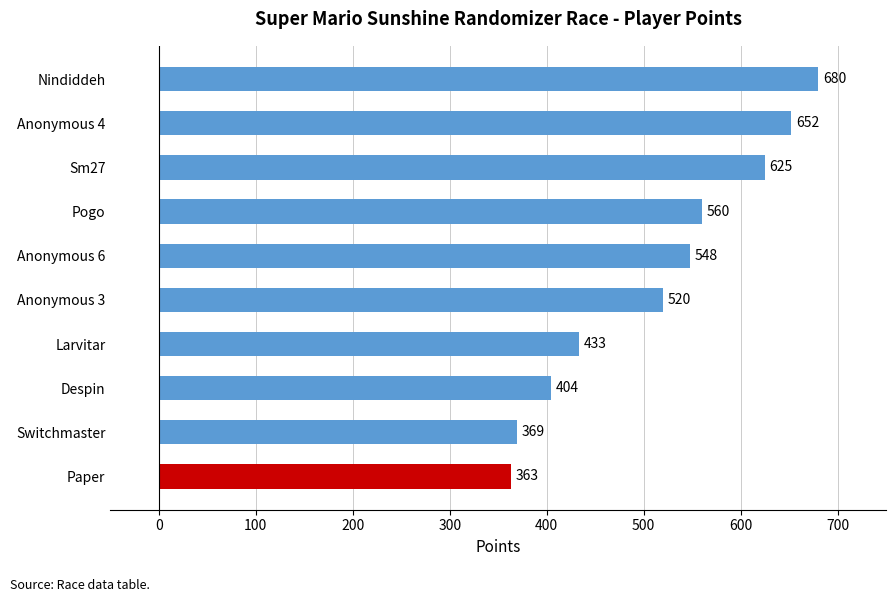

The value at Anonymous 3 is 520. True or false?

True